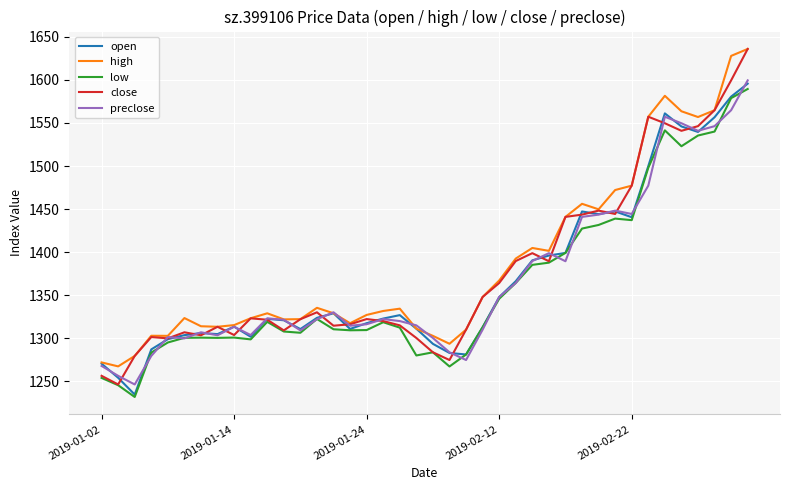

Which series has the widest spread of values?

close